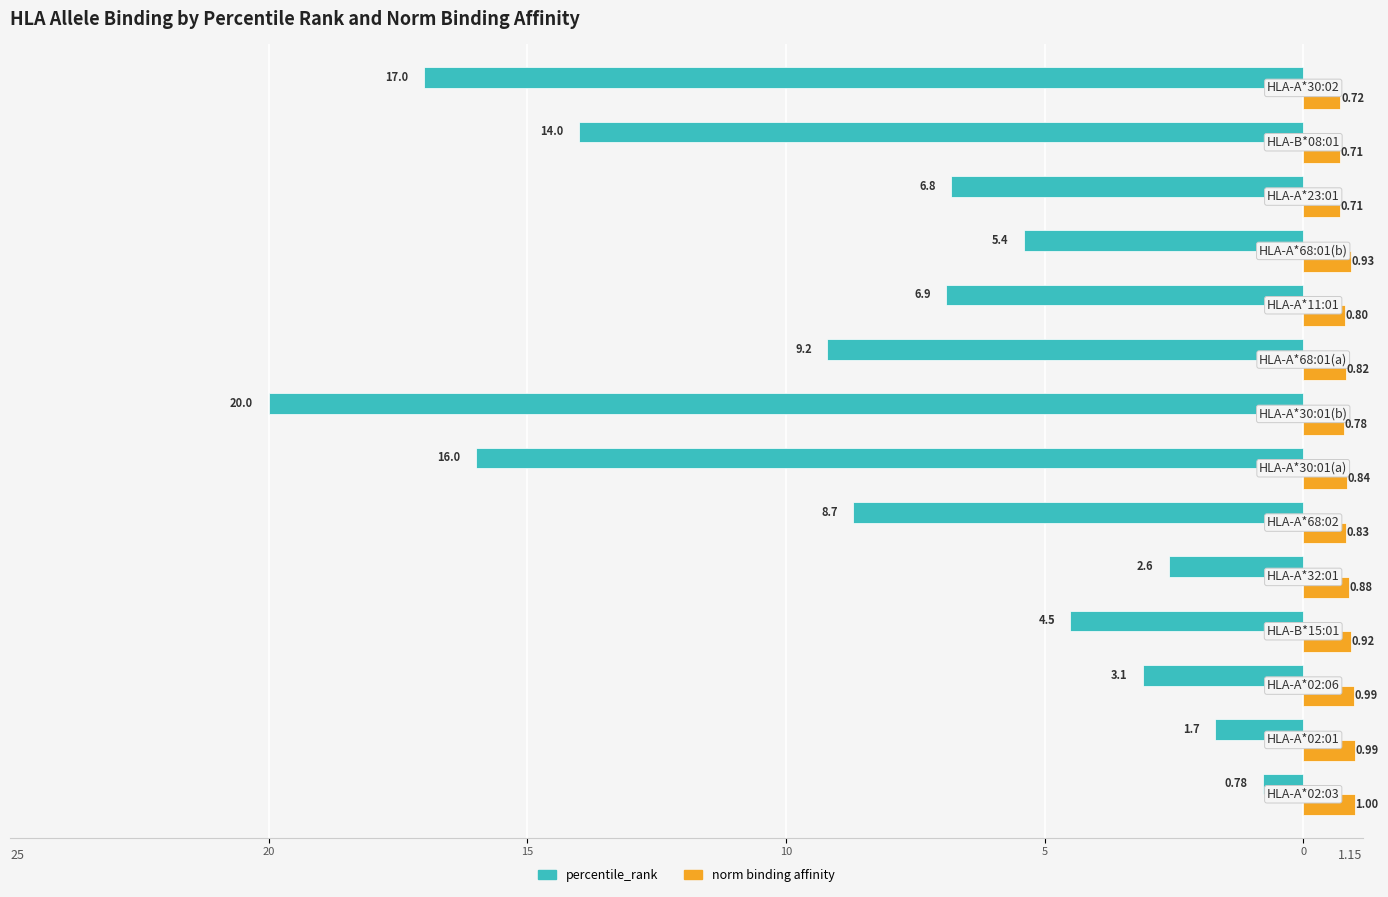

What is the average value of the norm binding affinity series?

0.9